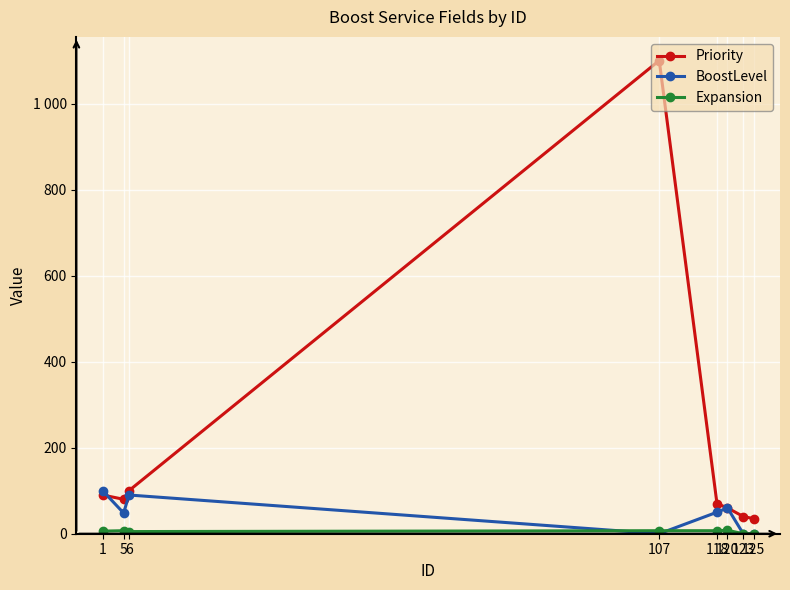

True or false: BoostLevel has a value of 0 at 123.

True